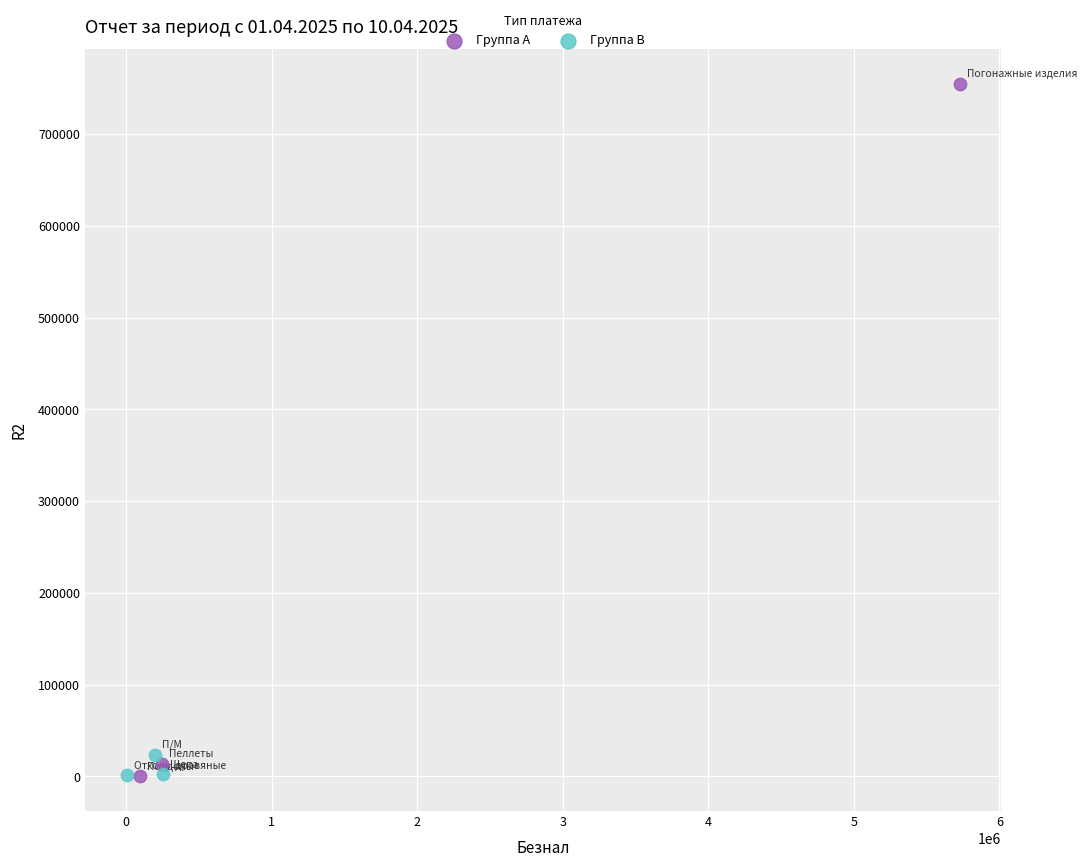

Which series has the largest Y range (max minus min)?

Группа A